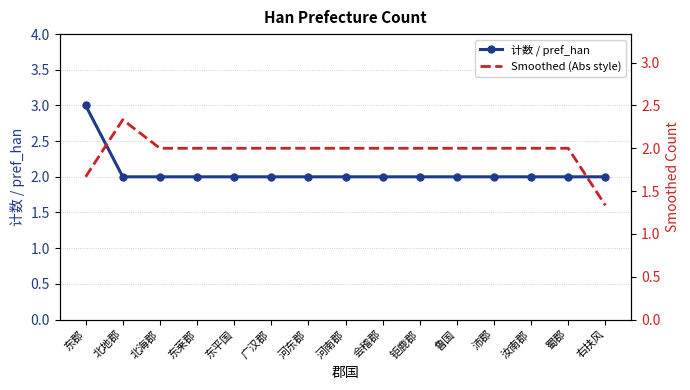

Which has a higher value, 钜鹿郡 or 东平国?

钜鹿郡